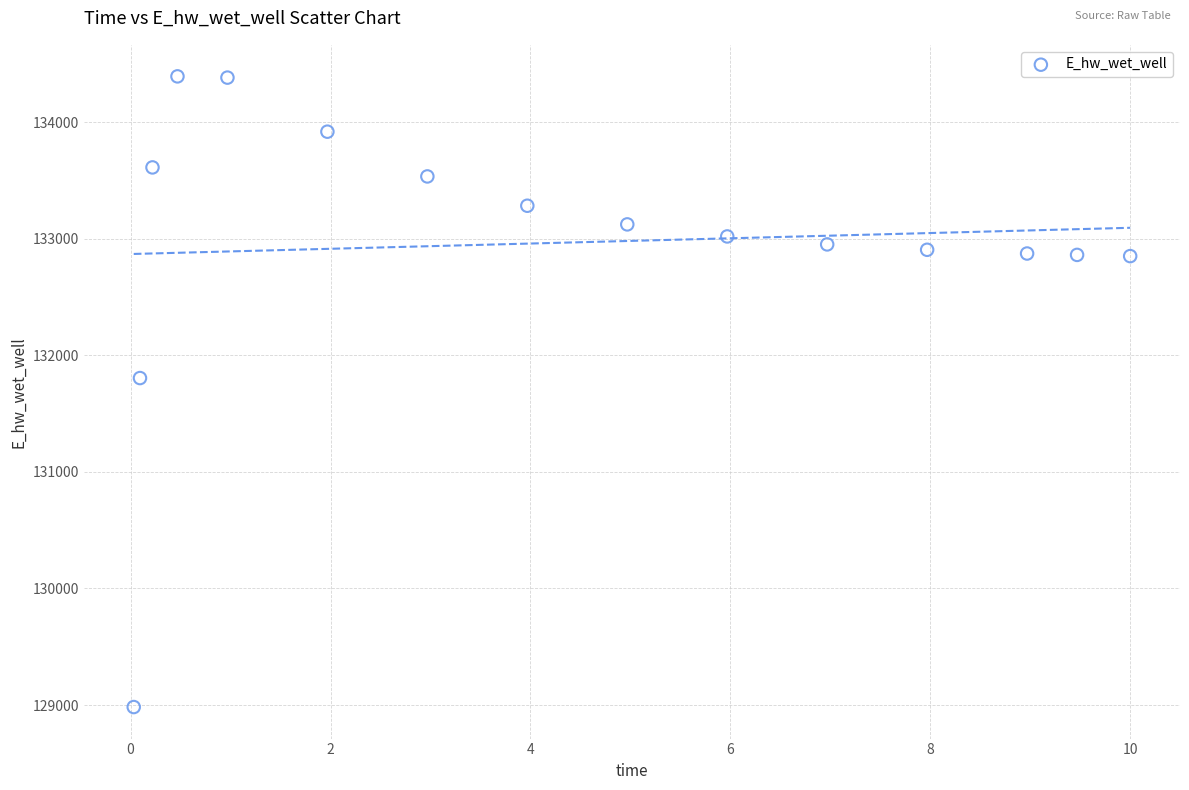

What is the range of Y values (max minus min)?

5409.9